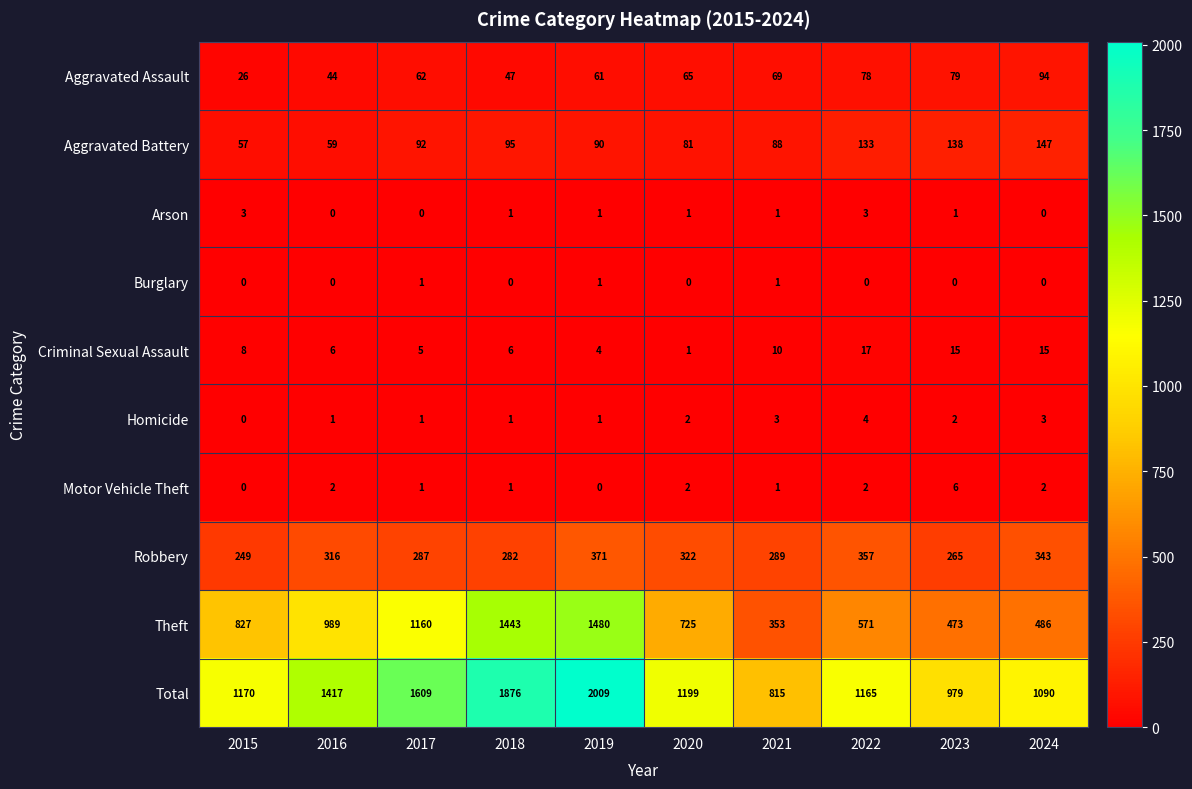

Where is Criminal Sexual Assault nearest to the value 9?

2015